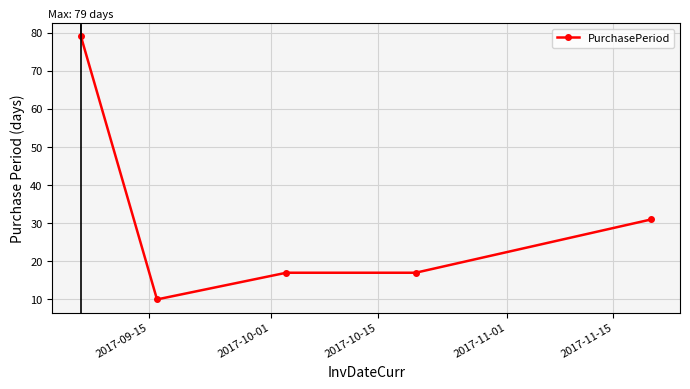

Reading left to right, transcribe all the data shown in this chart.

79	10	17	17	31